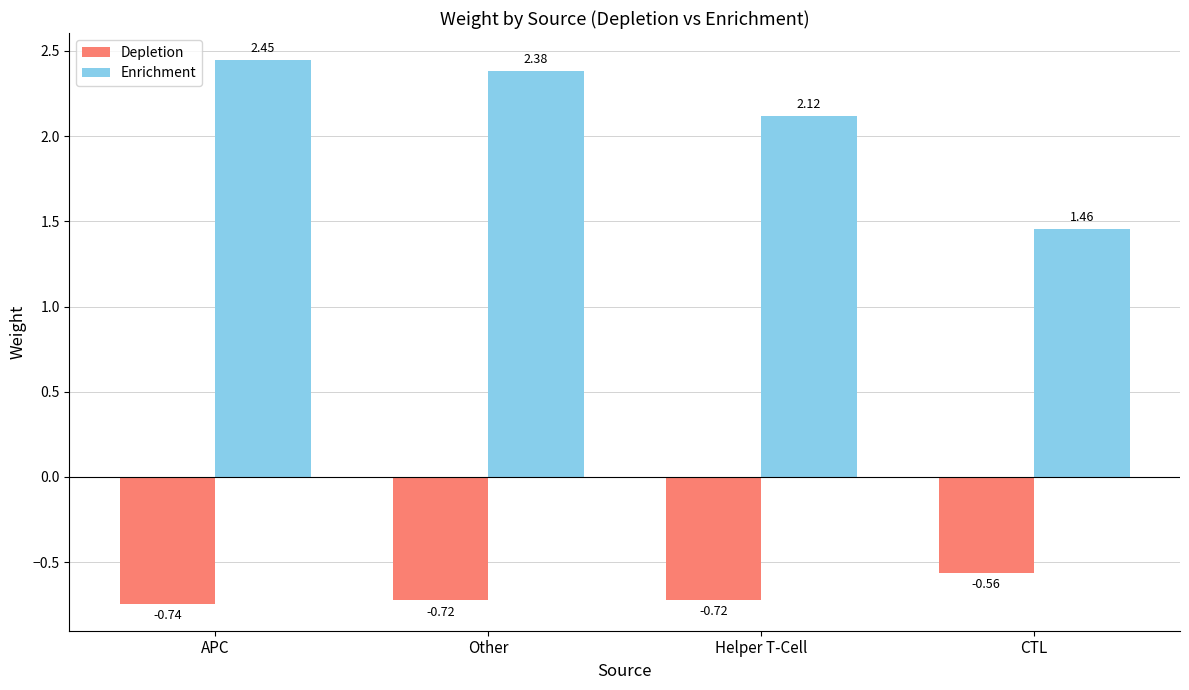

True or false: Depletion has a value of -0.2 at APC.

False